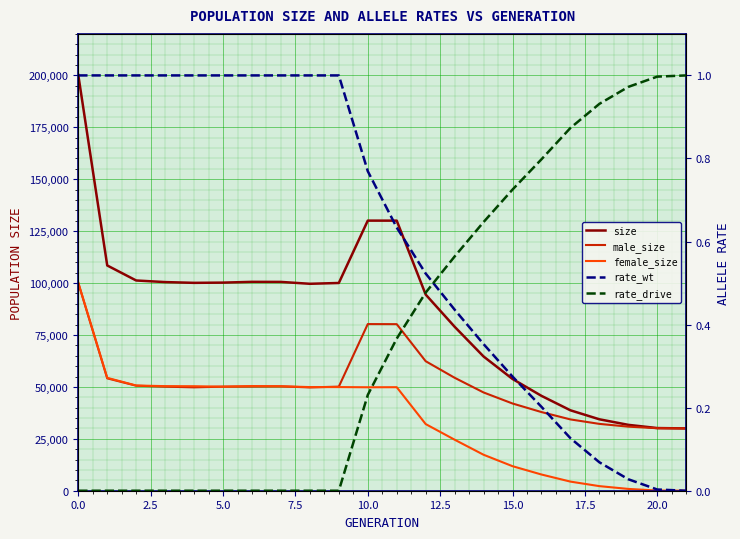

The male_size series shows 32189.0 at 18. True or false?

True